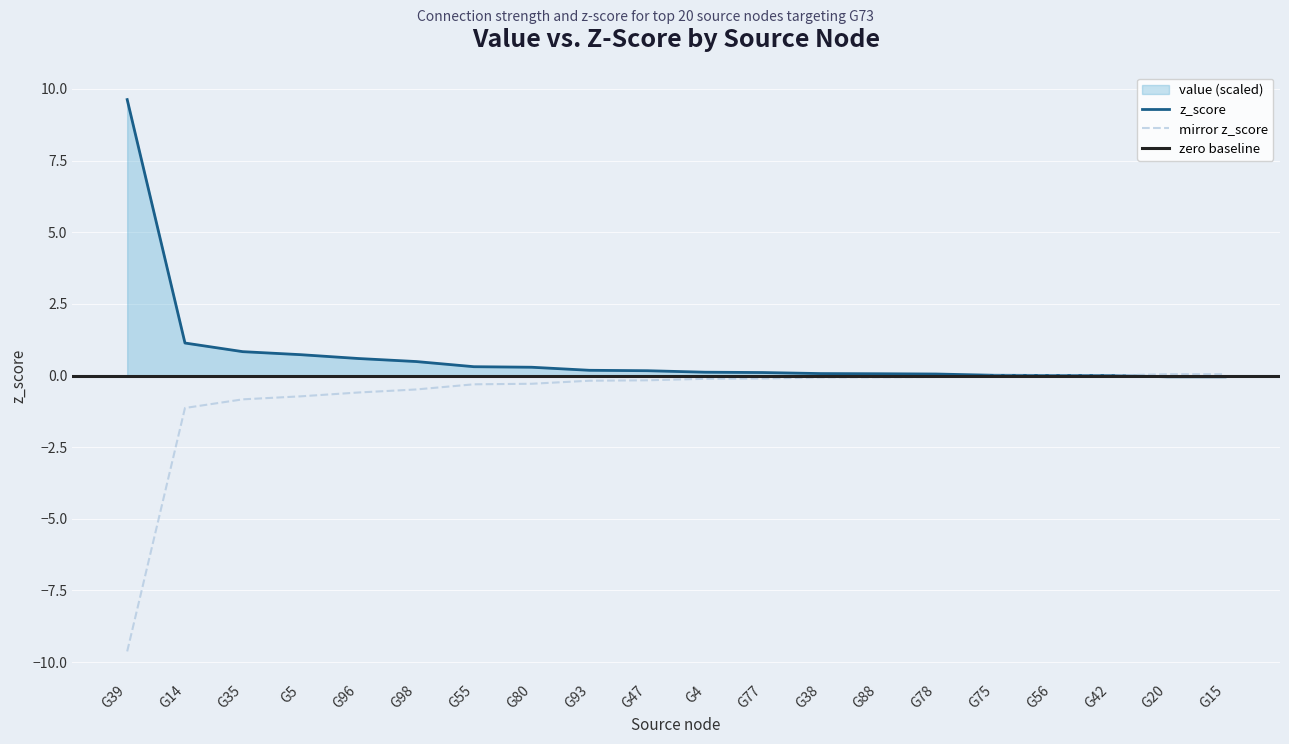

What position from the right is G96?

16